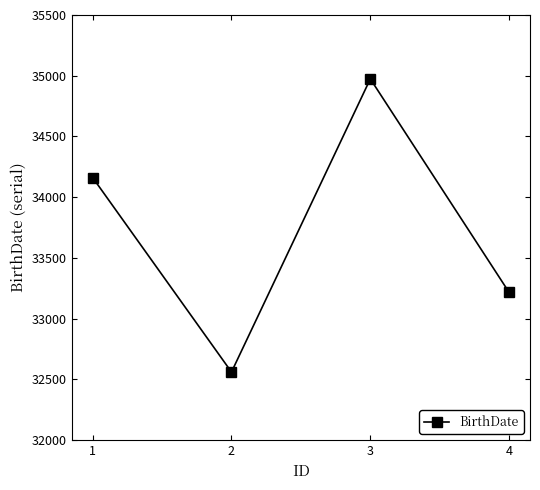

Reading left to right, what are all the values shown in this chart?

34162	32561	34974	33216